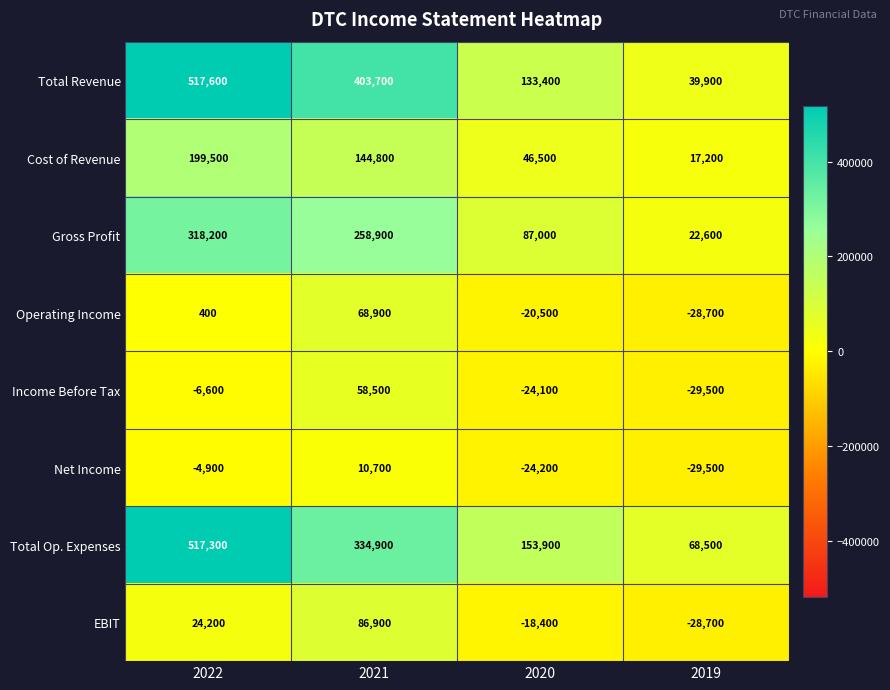

Rank the series by their maximum value, from lowest to highest.

Net Income, Income Before Tax, Operating Income, EBIT, Cost of Revenue, Gross Profit, Total Op. Expenses, Total Revenue